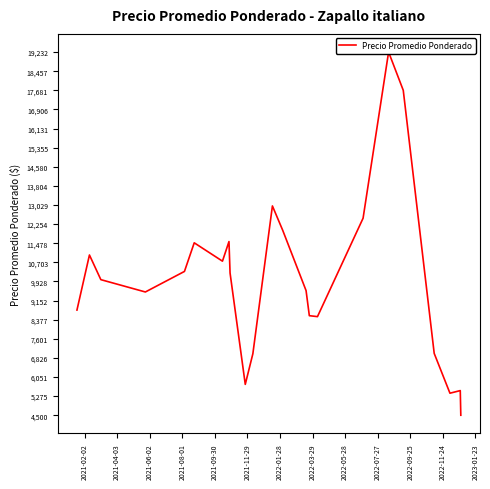

At which category does the data reach its first local valley?

2021-06-02